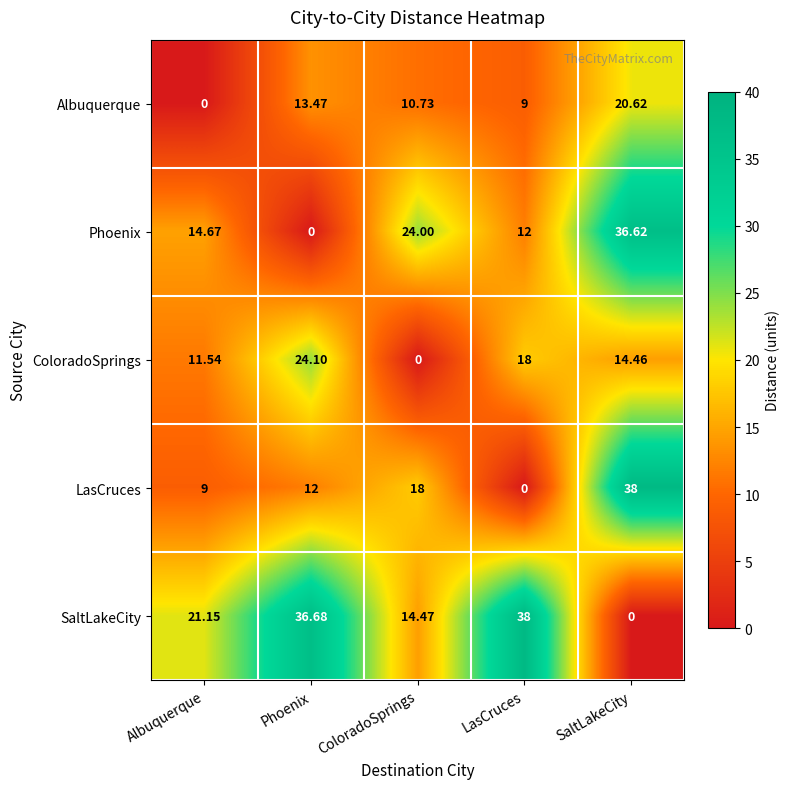

At Albuquerque, list the series in order from largest to smallest.

SaltLakeCity, Phoenix, ColoradoSprings, LasCruces, Albuquerque